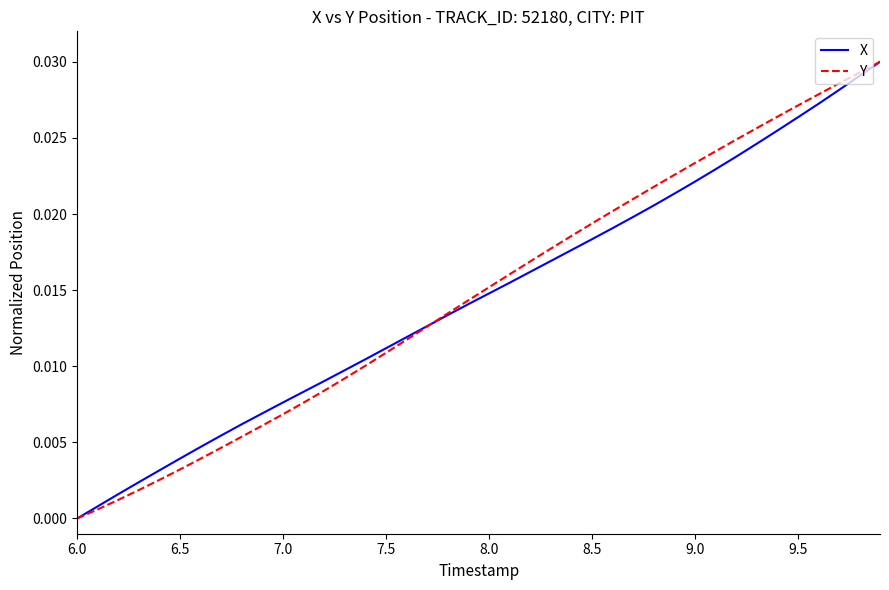

Which category has the lowest value in the X series?

6.0